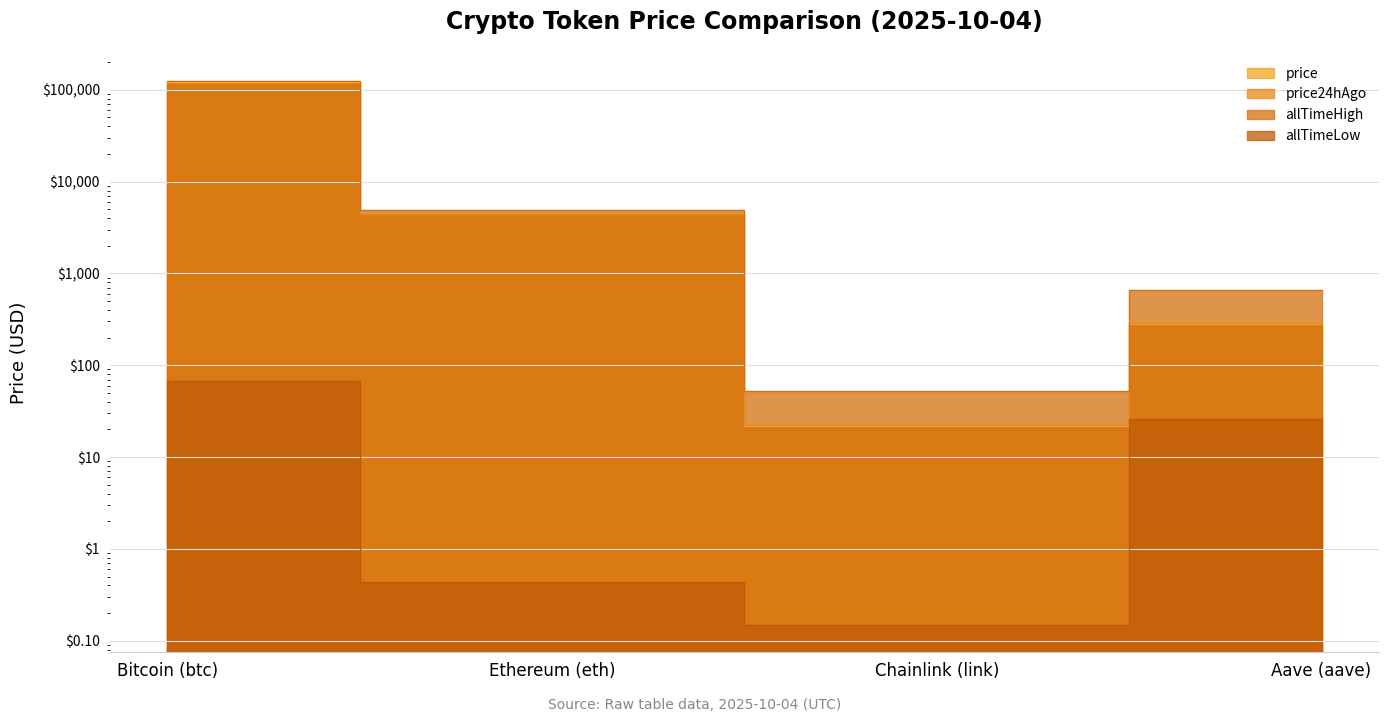

Reading left to right, list all the values displayed in this chart.

price: Bitcoin (btc)=122363.0	Ethereum (eth)=4492.7	Chainlink (link)=22.0	Aave (aave)=285.1
price24hAgo: Bitcoin (btc)=119892.0	Ethereum (eth)=4456.7	Chainlink (link)=22.4	Aave (aave)=285.4
allTimeHigh: Bitcoin (btc)=124128.0	Ethereum (eth)=4946.1	Chainlink (link)=52.7	Aave (aave)=661.7
allTimeLow: Bitcoin (btc)=67.8	Ethereum (eth)=0.4	Chainlink (link)=0.1	Aave (aave)=26.0